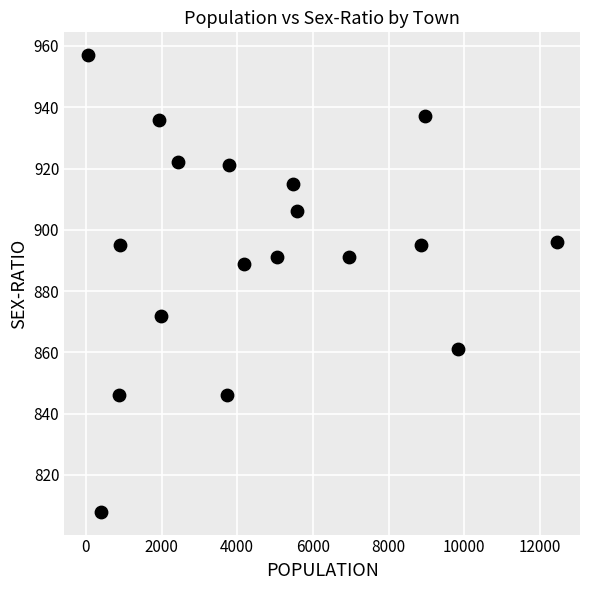

What is the range of Y values (max minus min)?

149